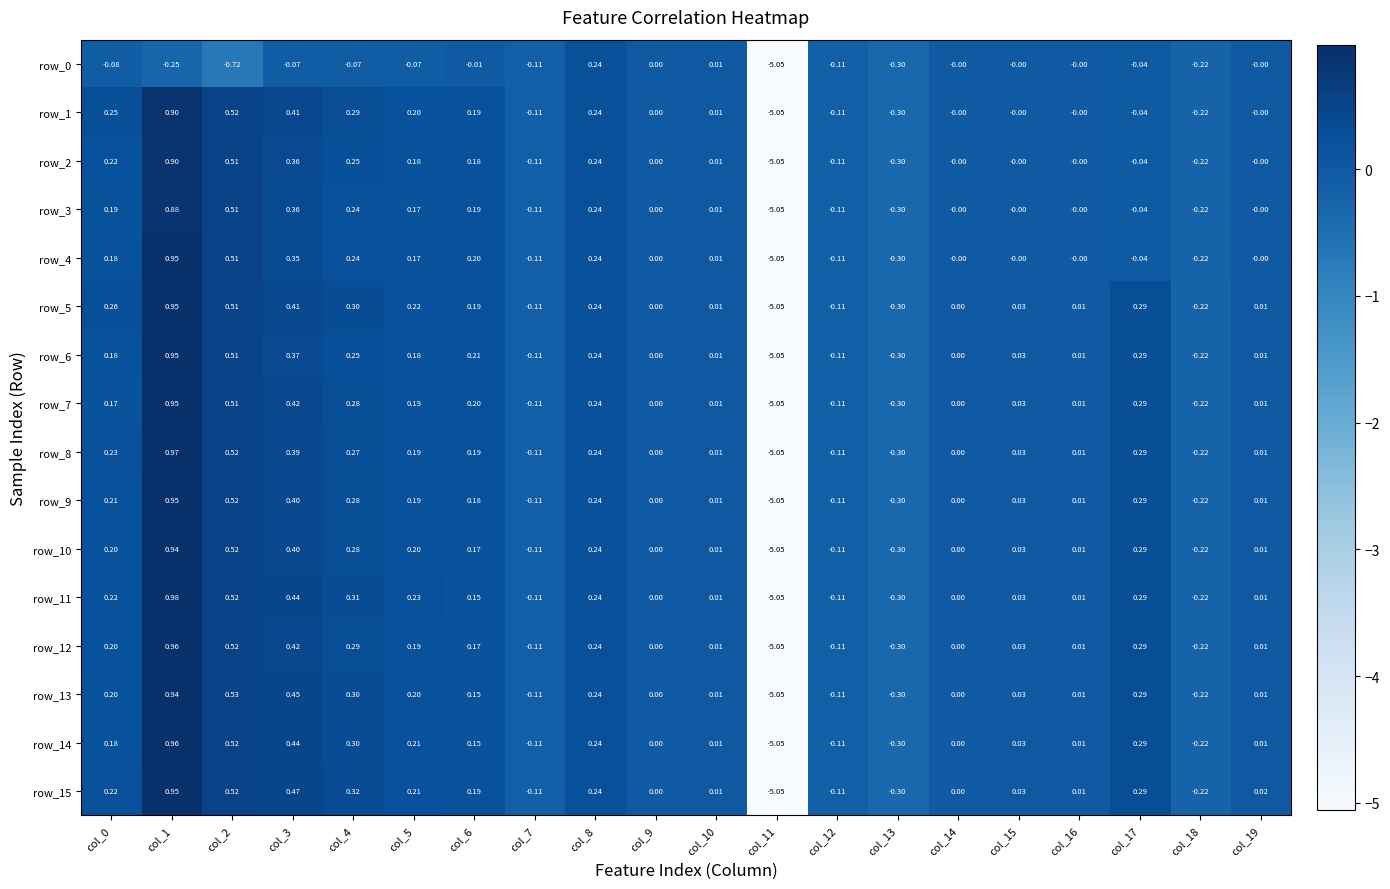

What is the sum of all row_5 values?

-2.4